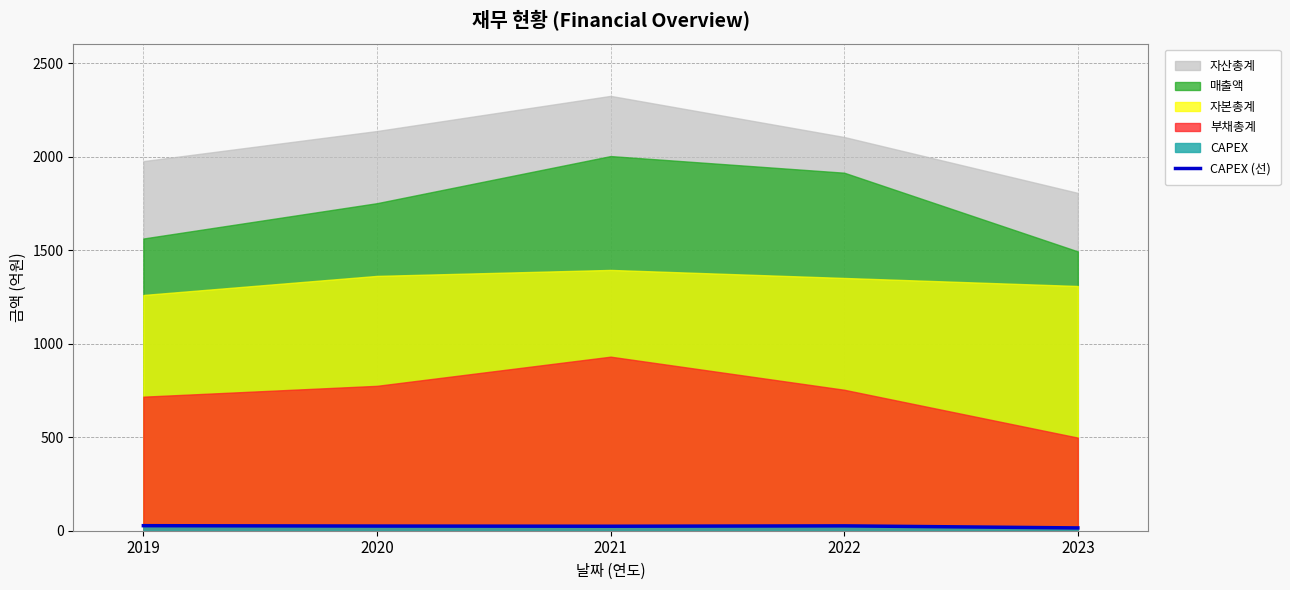

Reading right to left, transcribe all the data shown in this chart.

2023=15	2022=26	2021=24	2020=25	2019=27